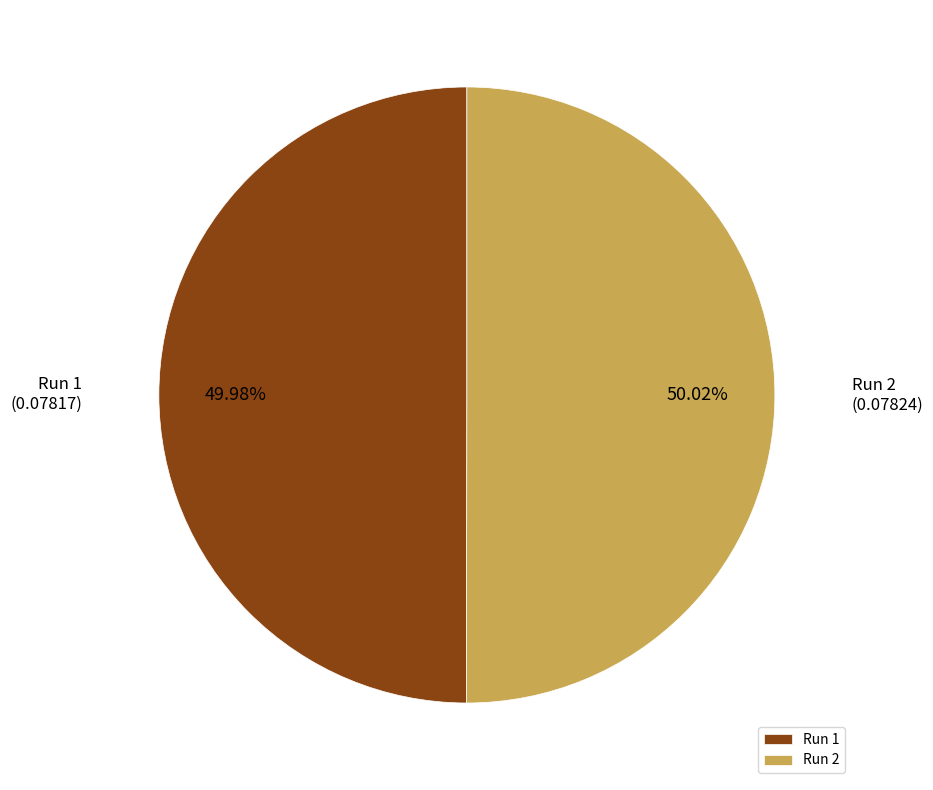

What percentage is the Run 1 slice, to the nearest percent?

50%